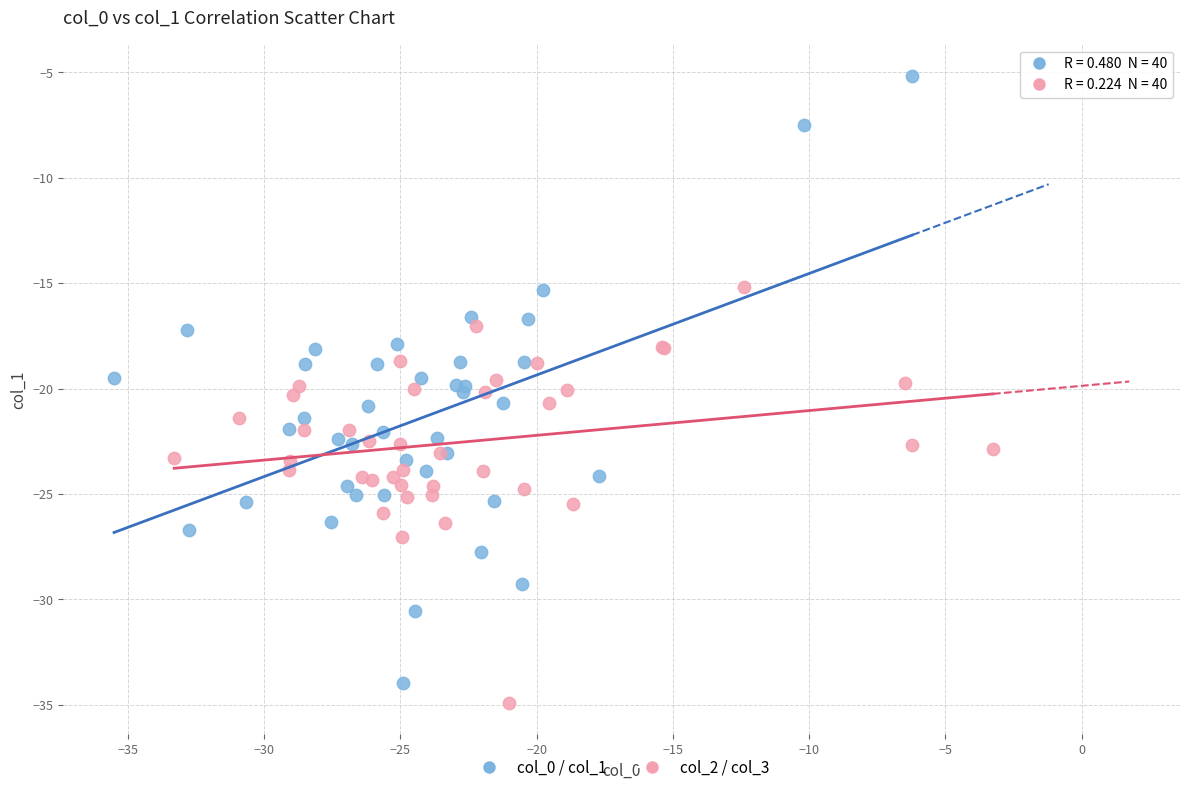

Which series has the widest spread of Y values?

col_0 / col_1